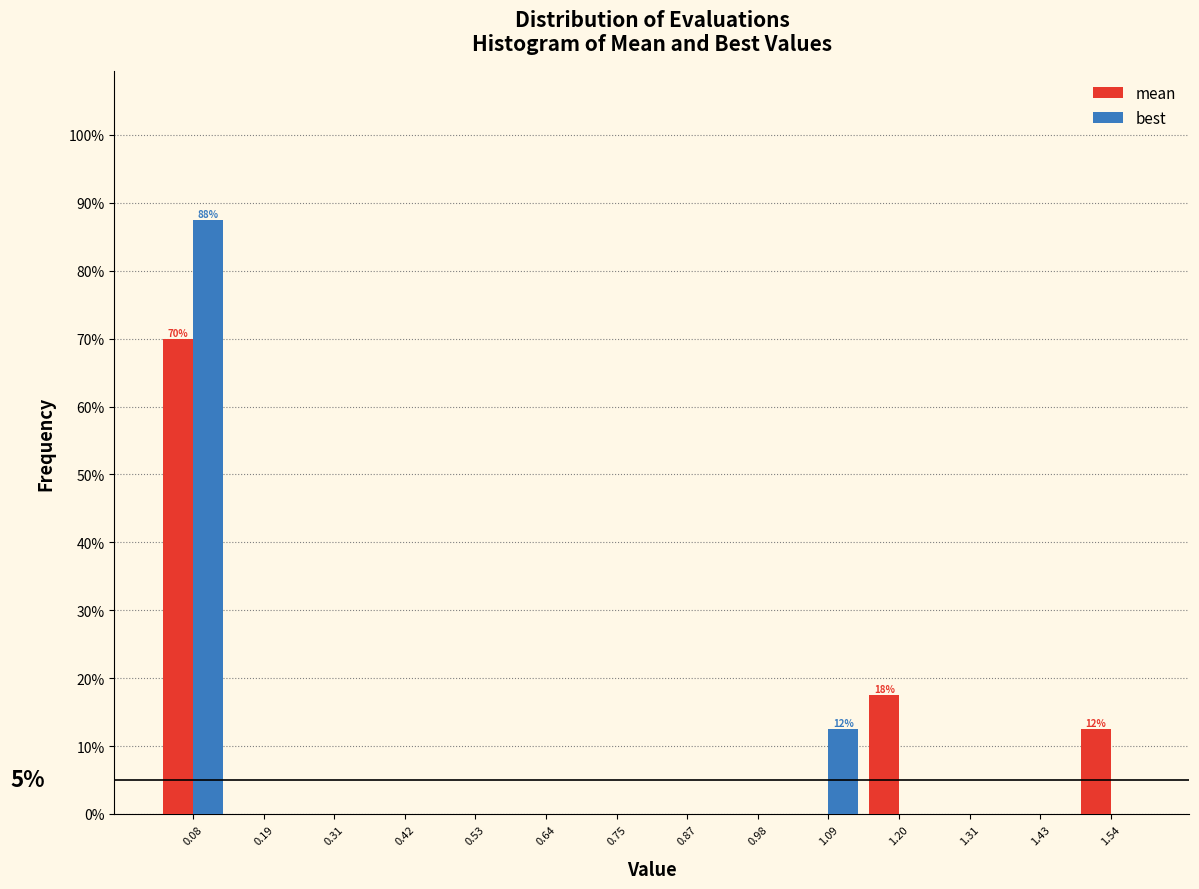

In the mean series, which range on the x-axis has the tallest bar?

0.02 to 0.14